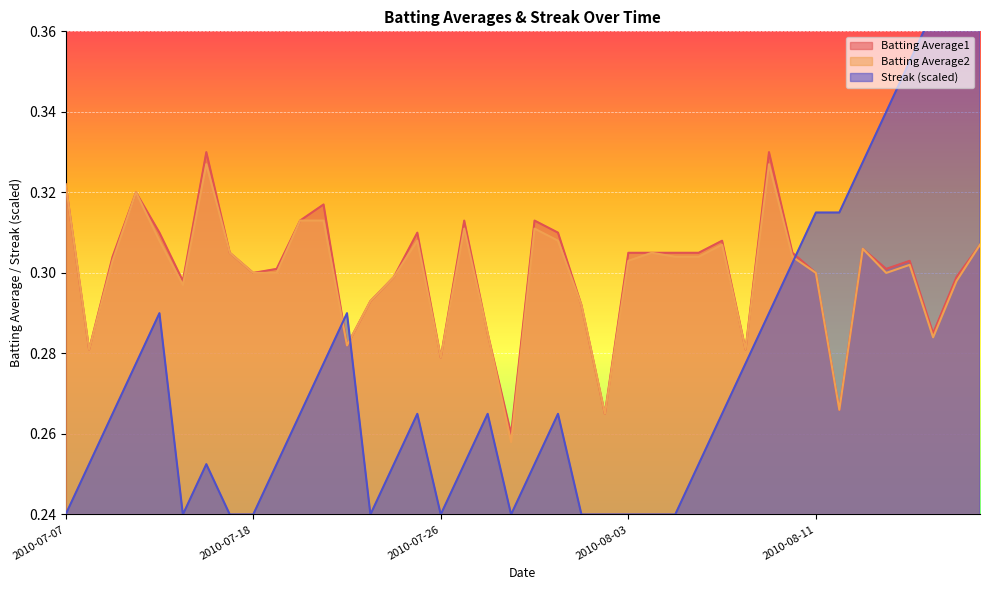

Is the value of Streak at 2010-08-11 greater than the value of Batting Average2 at 2010-07-25?

Yes